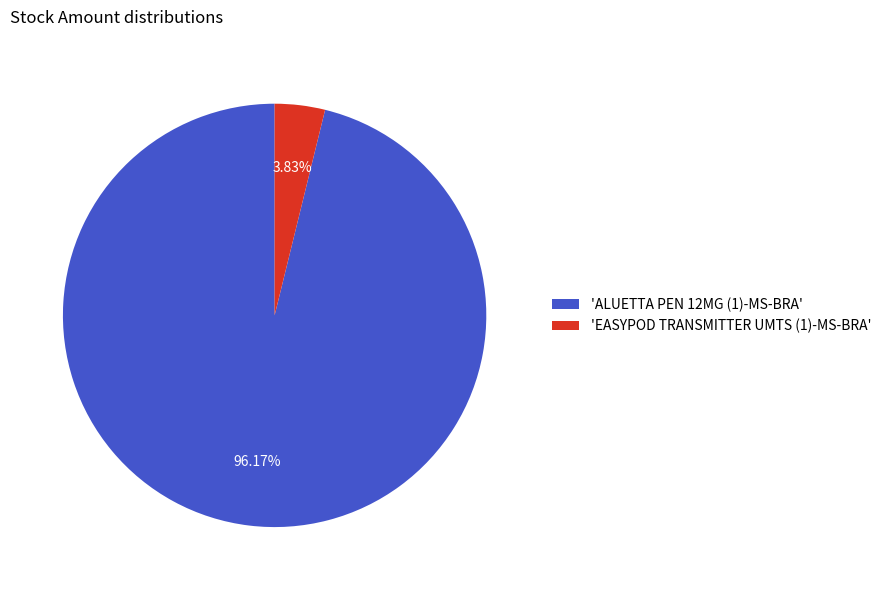

Rank the categories by value from lowest to highest.

'EASYPOD TRANSMITTER UMTS (1)-MS-BRA', 'ALUETTA PEN 12MG (1)-MS-BRA'